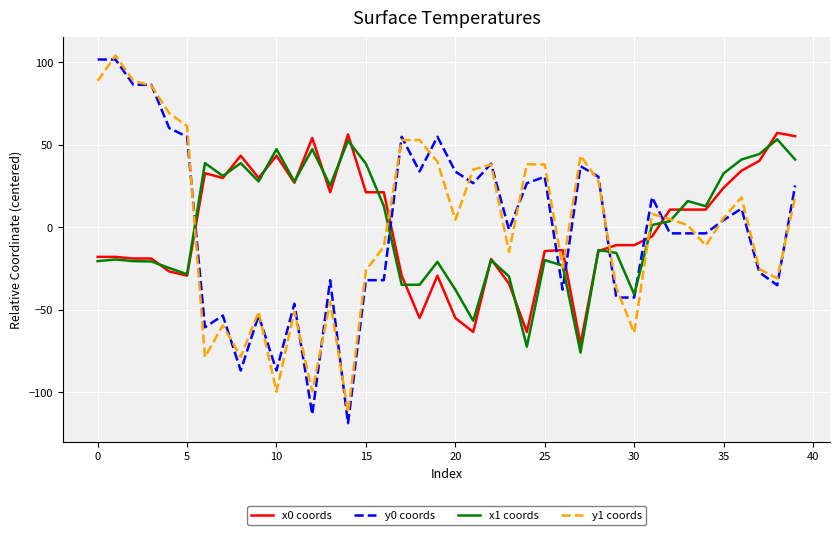

What is the smallest value displayed?

-118.9